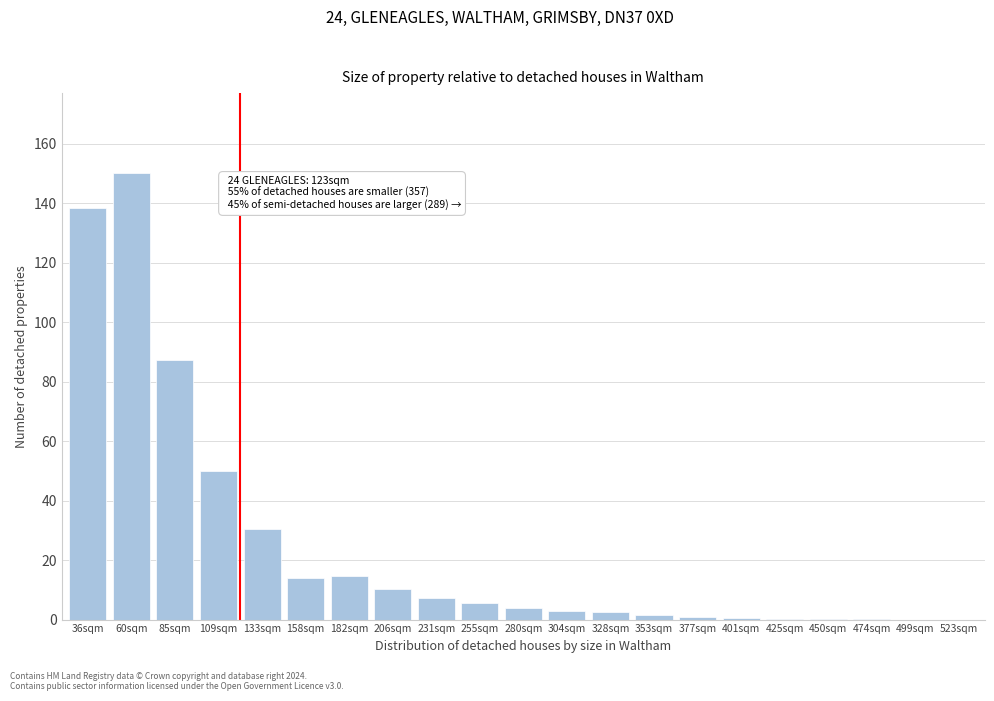

What is the sum of the values at 280sqm and 206sqm?

14.2